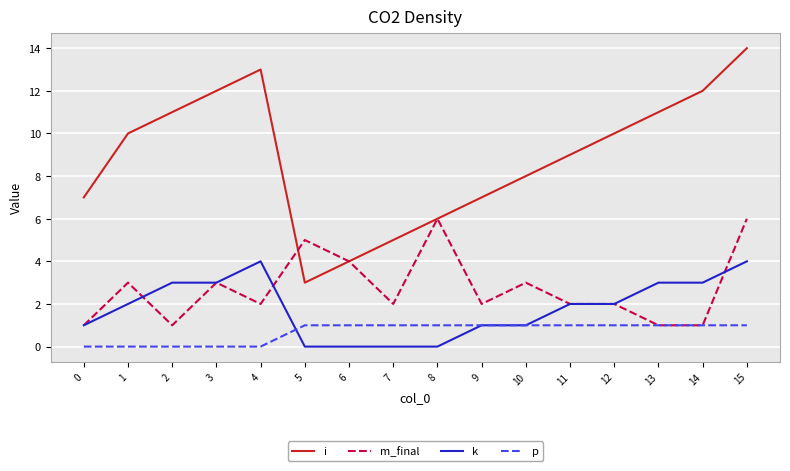

What is the difference between the maximum and minimum values in the m_final series?

5